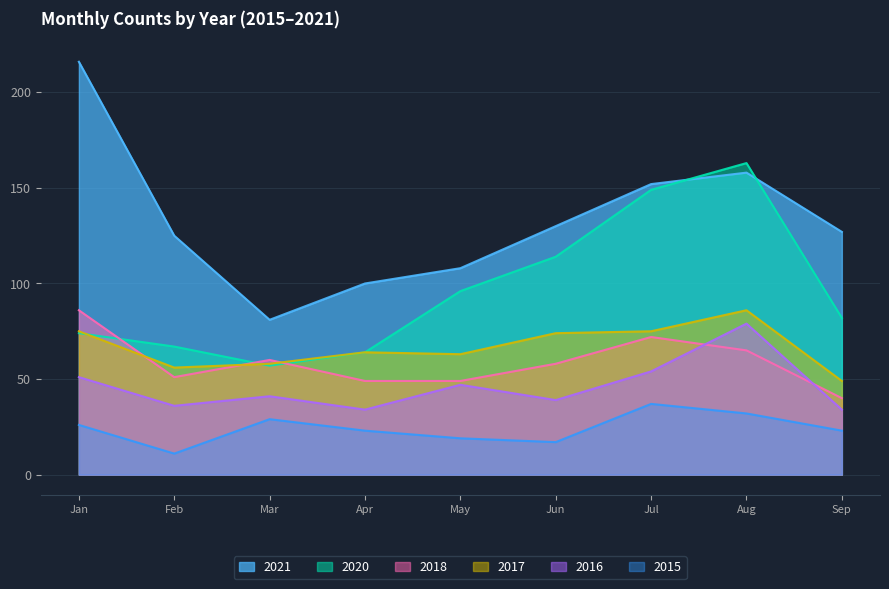

Which series has the widest spread of values?

2021